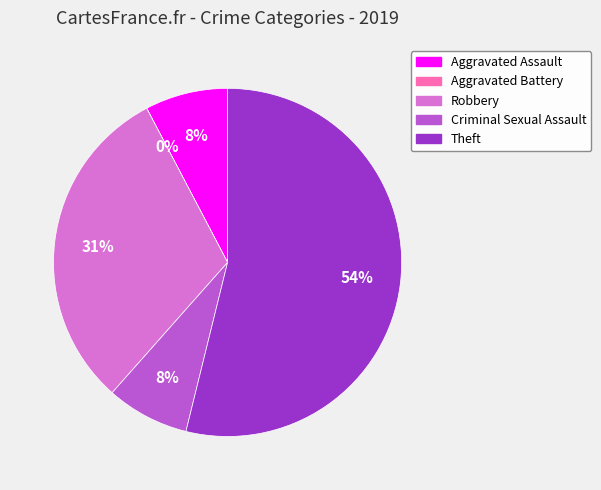

Count the number of slices in the pie.

5